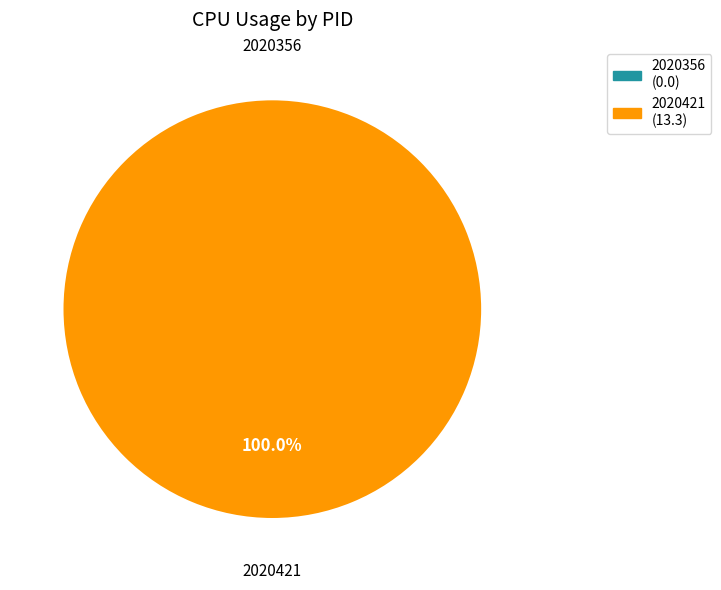

Which category has the smallest portion of the pie?

2020356